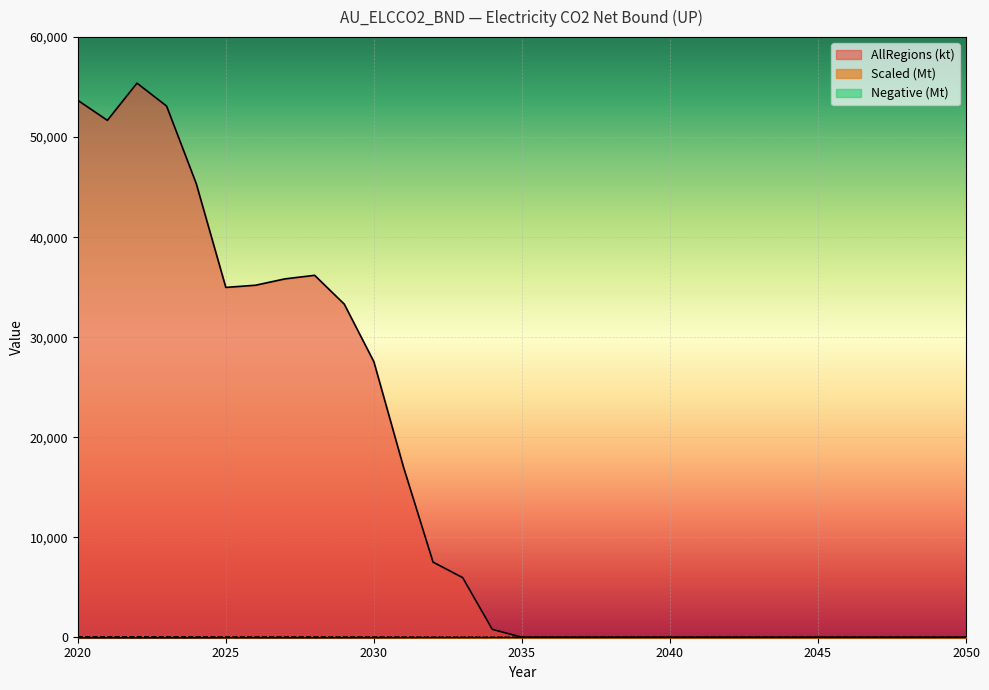

True or false: AllRegions (kt) and Scaled (Mt) cross at least once.

False